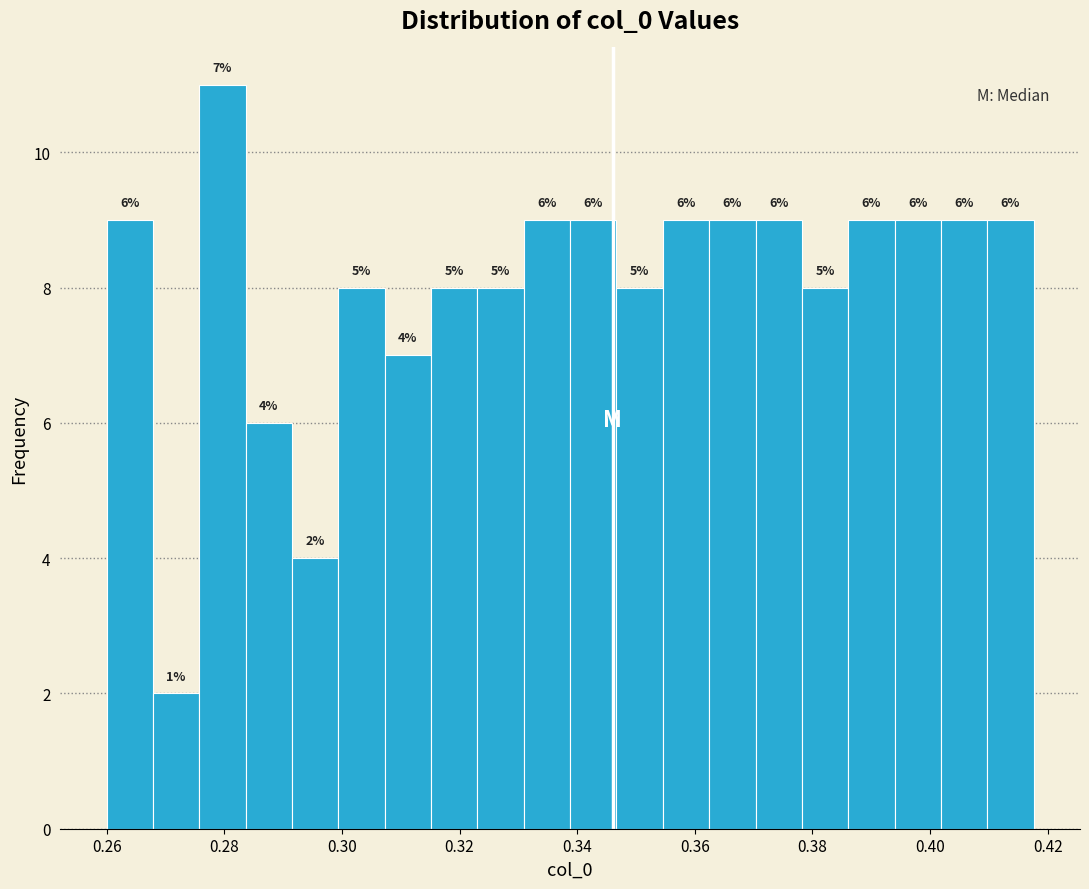

Read against the x-axis, roughly where is the centre of the tallest bar?

0.280